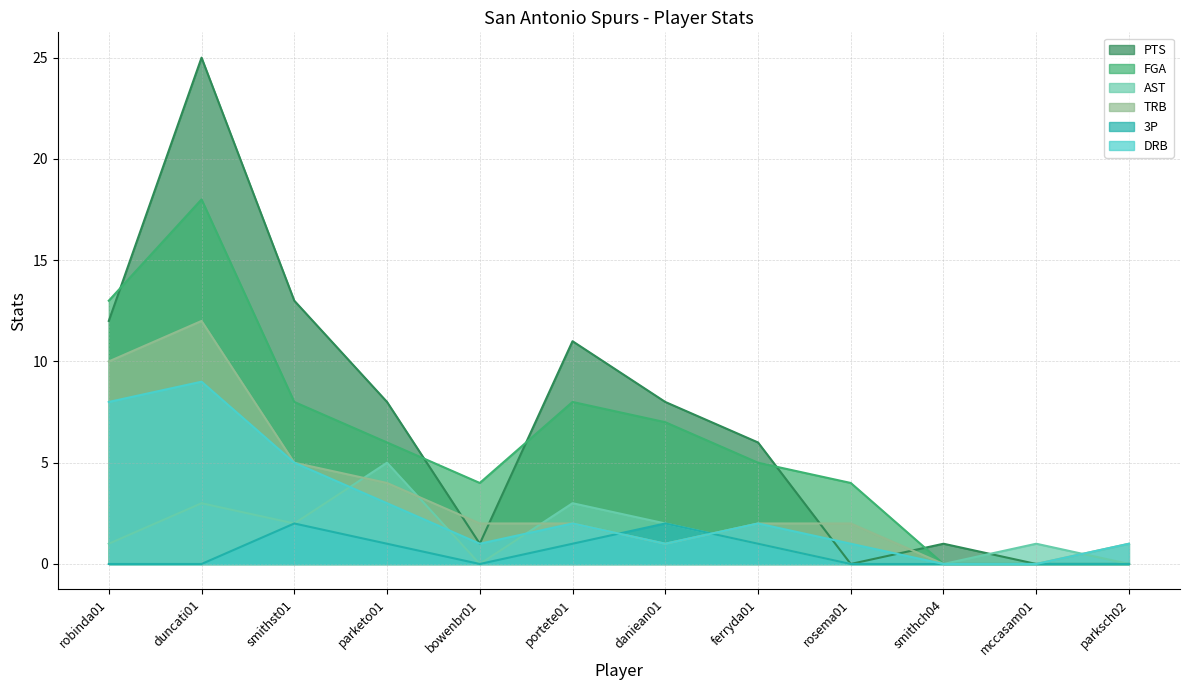

Reading left to right, extract all data points from this chart.

PTS: 12	25	13	8	1	11	8	6	0	1	0	0
FGA: 13	18	8	6	4	8	7	5	4	0	0	0
AST: 1	3	2	5	0	3	2	1	0	0	1	0
TRB: 10	12	5	4	2	2	1	2	2	0	0	1
3P: 0	0	2	1	0	1	2	1	0	0	0	0
DRB: 8	9	5	3	1	2	1	2	1	0	0	1